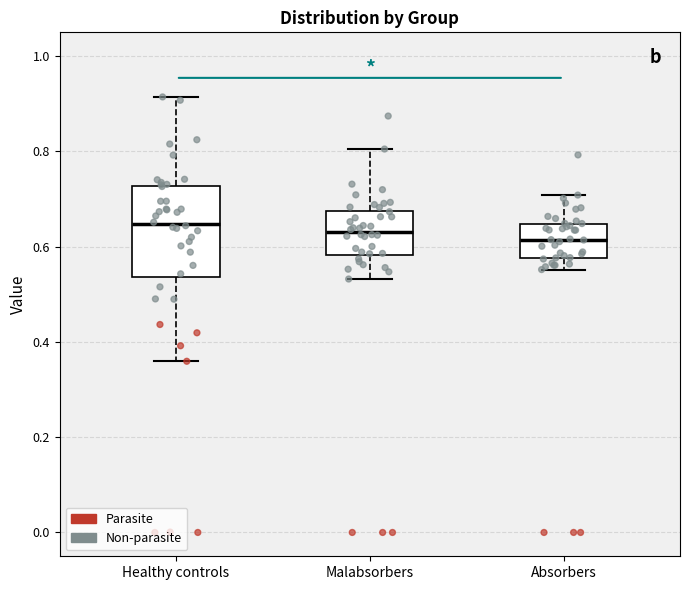

Reading left to right, read every box against the y-axis: the position of its median line, the range the box covers, and the ends of its whiskers. The values are not printed on the chart, so give them approximately, as read against the axis.

Healthy controls: median 0.64, box 0.54 to 0.72, whiskers 0.36 to 0.92
Malabsorbers: median 0.64, box 0.58 to 0.68, whiskers 0.54 to 0.80
Absorbers: median 0.62, box 0.58 to 0.64, whiskers 0.56 to 0.70